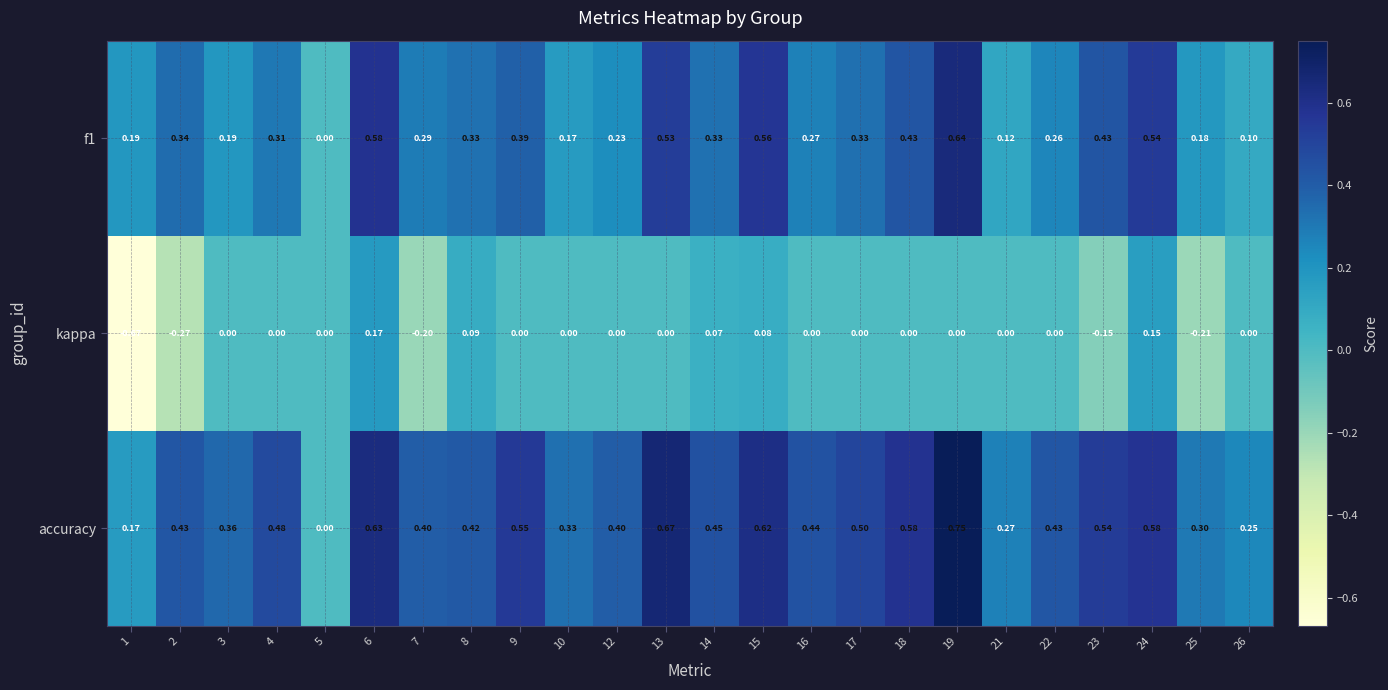

Is the value of accuracy at 6 greater than the value of kappa at 12?

Yes